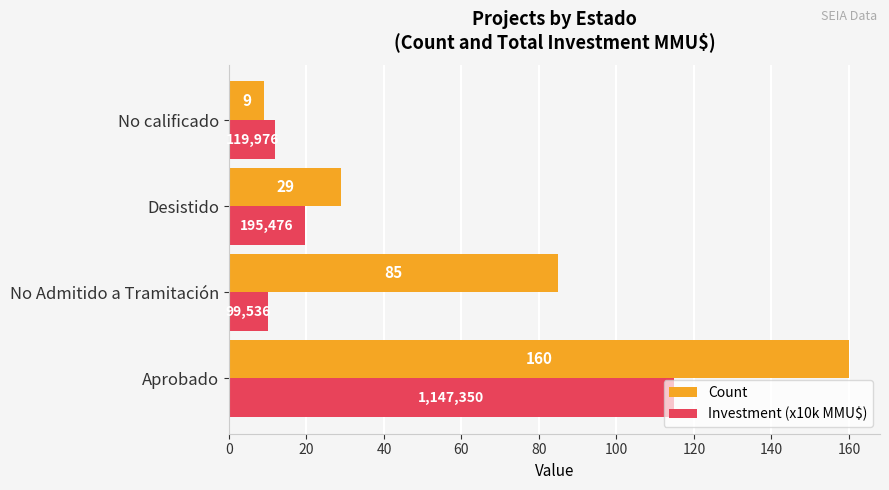

At which category is the sum across all series the highest?

Aprobado